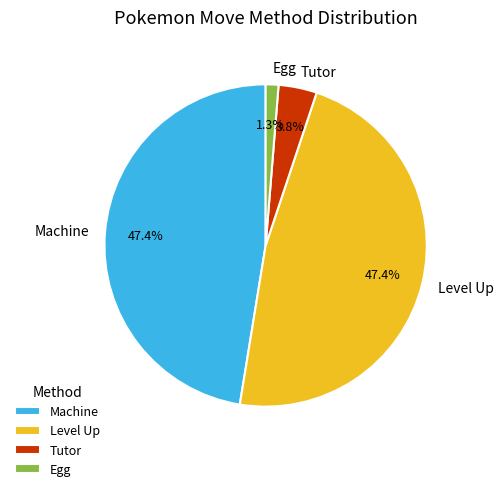

Between Machine and Egg, which is larger?

Machine